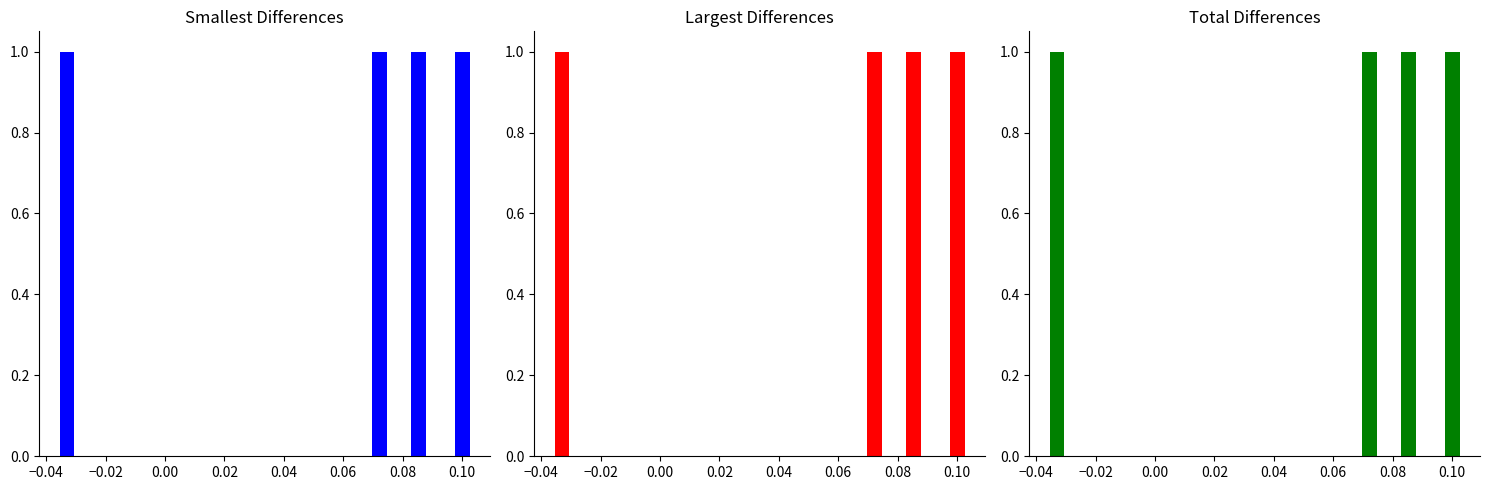

How many bars are there in total?

4